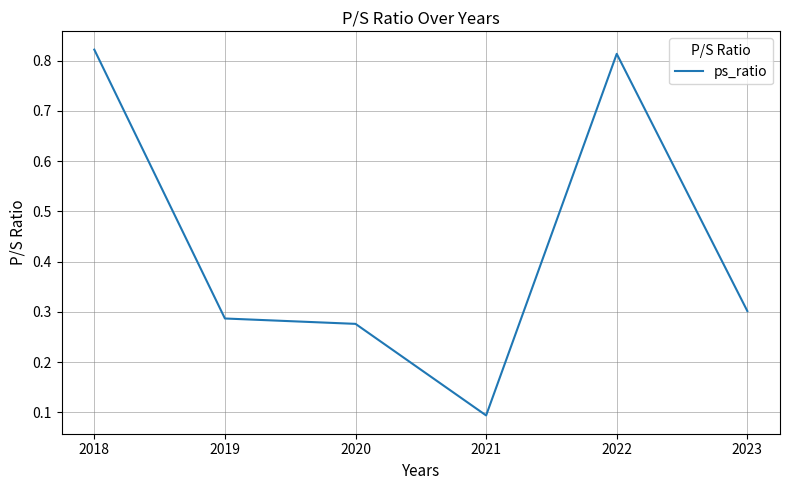

True or false: there are more than 1 points higher than both neighbors.

False